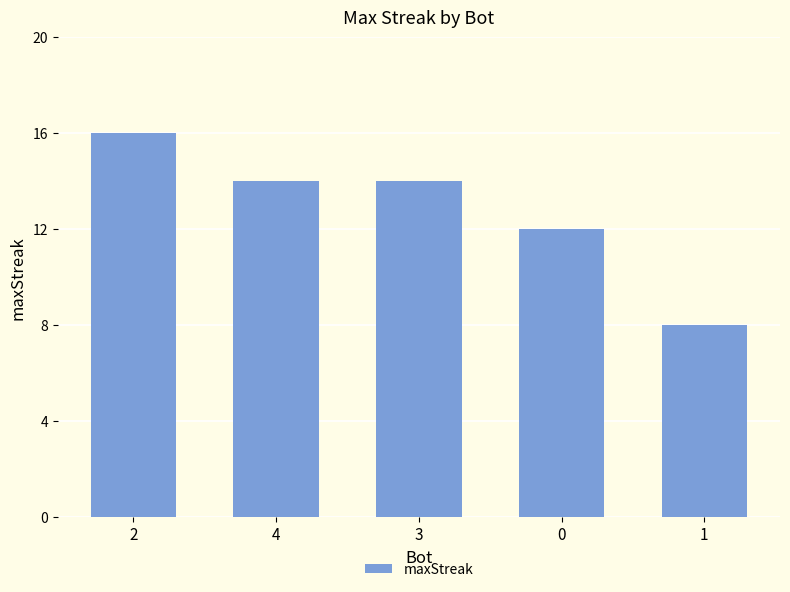

What is the sum of all values?

64